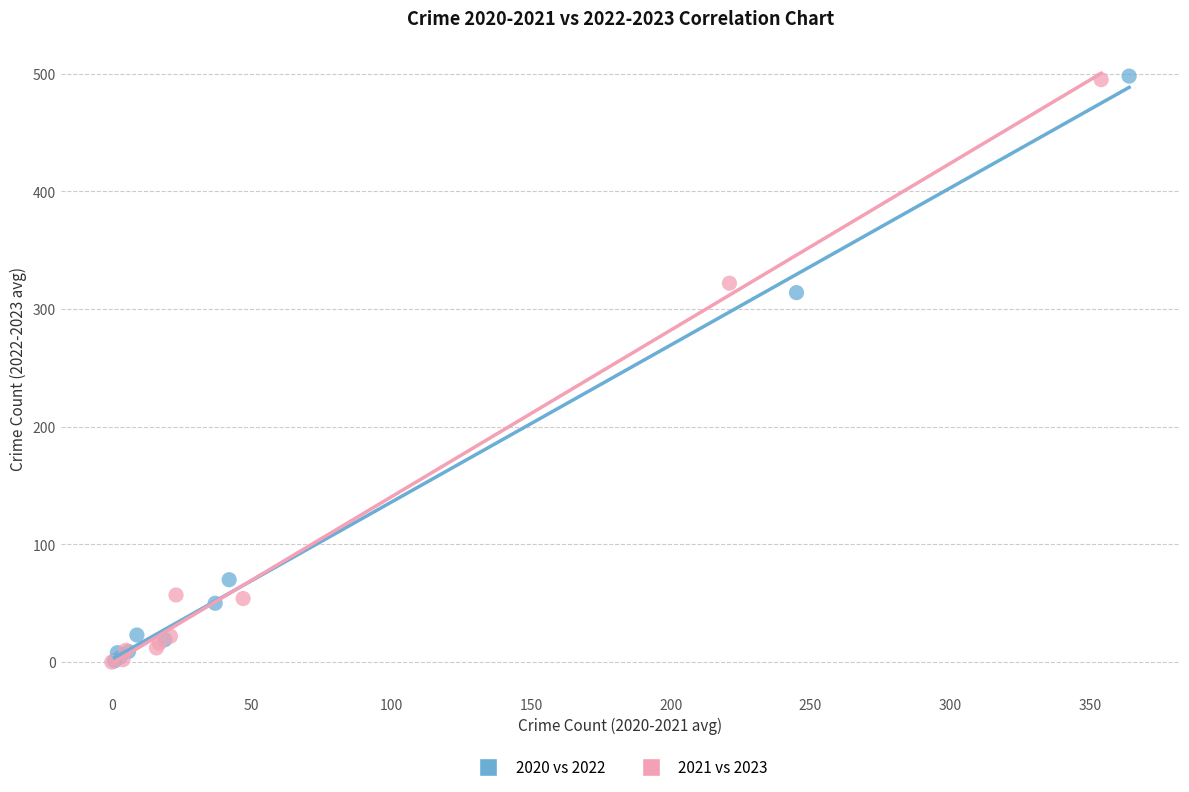

Which series has the largest Y range (max minus min)?

2020 vs 2022